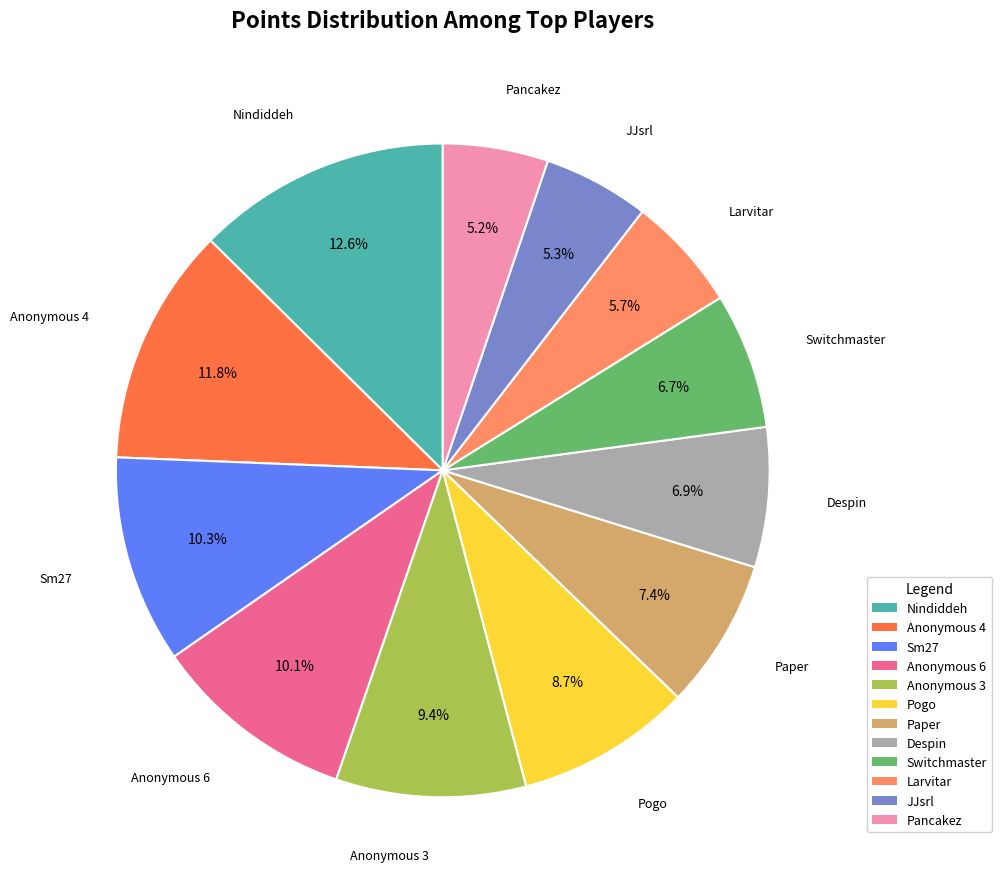

Between JJsrl and Sm27, which is larger?

Sm27